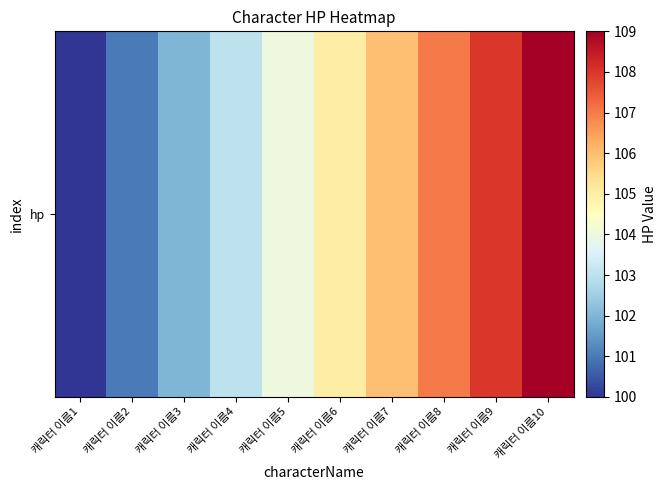

What is the sum of the values at 캐릭터 이름1 and 캐릭터 이름8?

207